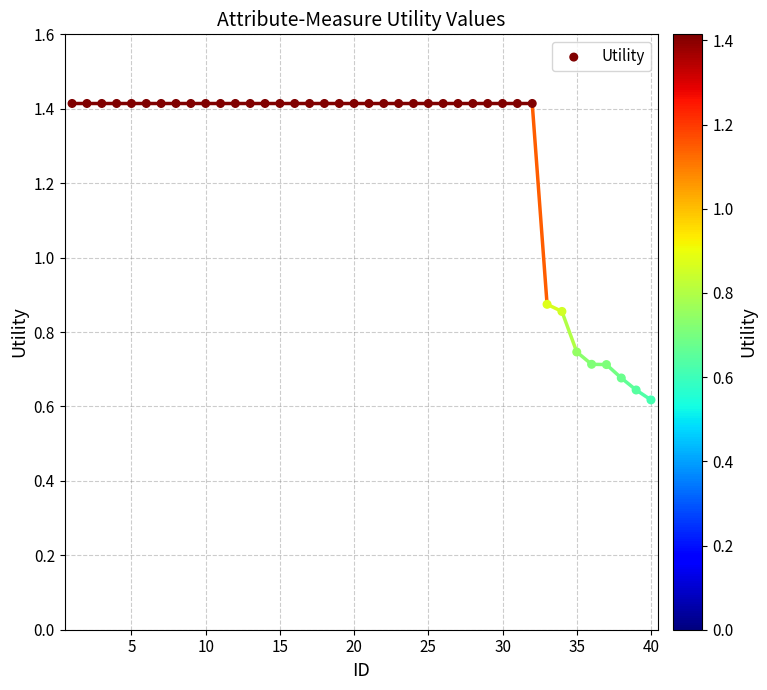

What is the range of Y values (max minus min)?

0.8